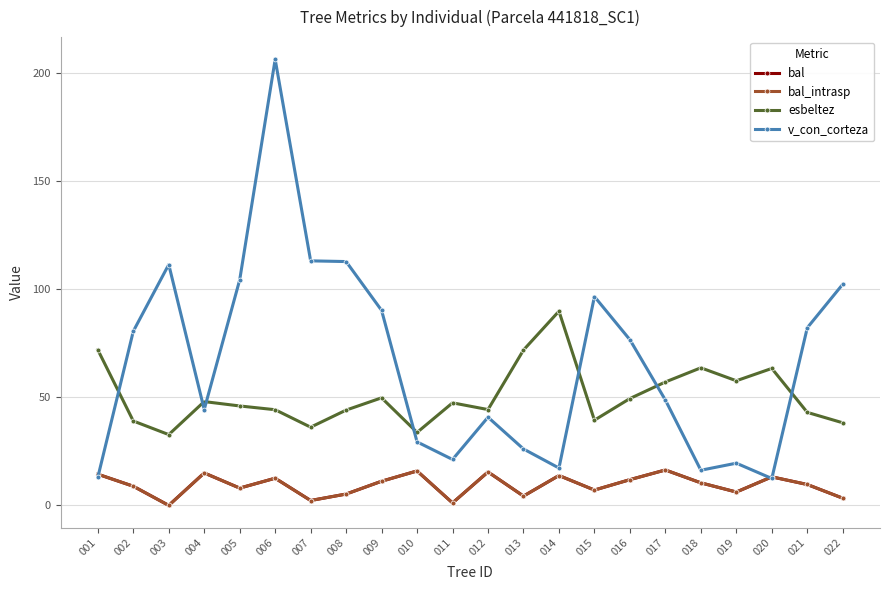

Reading left to right, what are all the values shown in this chart?

bal: 14.4	8.9	0.0	15.0	8.0	12.6	2.3	5.2	11.2	15.9	1.1	15.5	4.3	13.8	7.1	11.9	16.4	10.4	6.2	13.2	9.7	3.3
bal_intrasp: 14.4	8.9	0.0	15.0	8.0	12.6	2.3	5.2	11.2	15.9	1.1	15.5	4.3	13.8	7.1	11.9	16.4	10.4	6.2	13.2	9.7	3.3
esbeltez: 71.9	39.0	32.7	48.0	46.0	44.2	36.1	44.0	49.7	33.7	47.4	44.3	71.8	89.7	39.4	49.4	57.0	63.6	57.6	63.3	43.0	38.2
v_con_corteza: 12.9	80.5	111.3	44.3	104.2	206.1	113.0	112.7	90.1	29.4	21.2	40.8	26.1	17.3	96.5	76.5	48.7	16.2	19.5	12.4	82.1	102.2